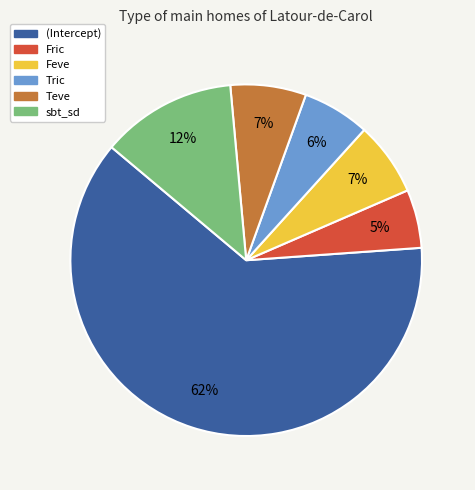

How many segments does this pie chart have?

6